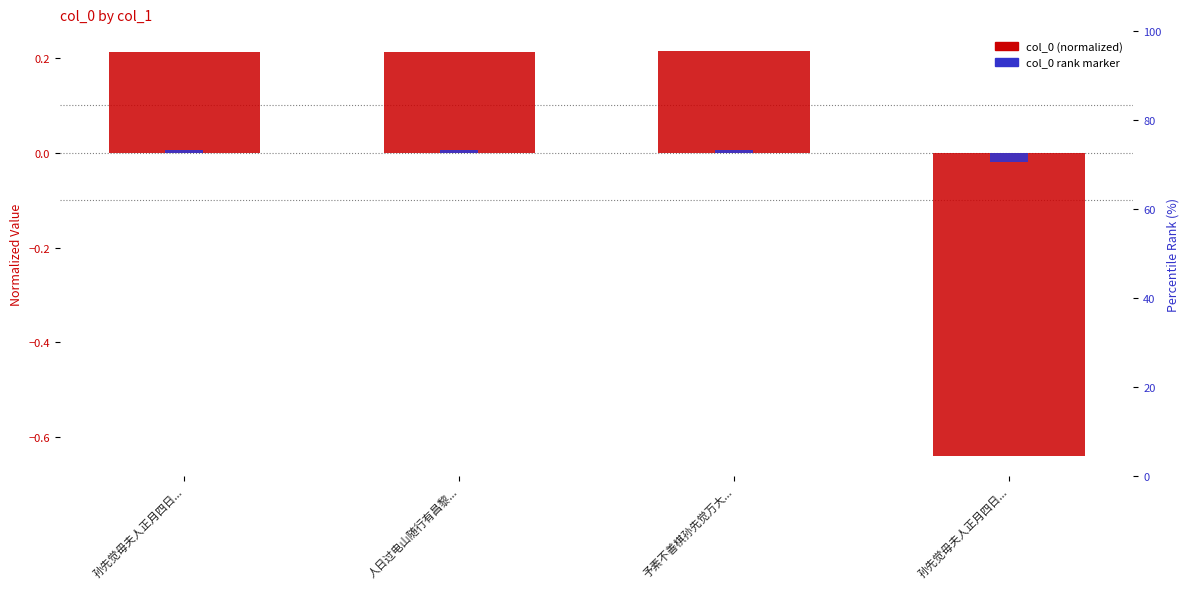

Are the bars horizontal?

No